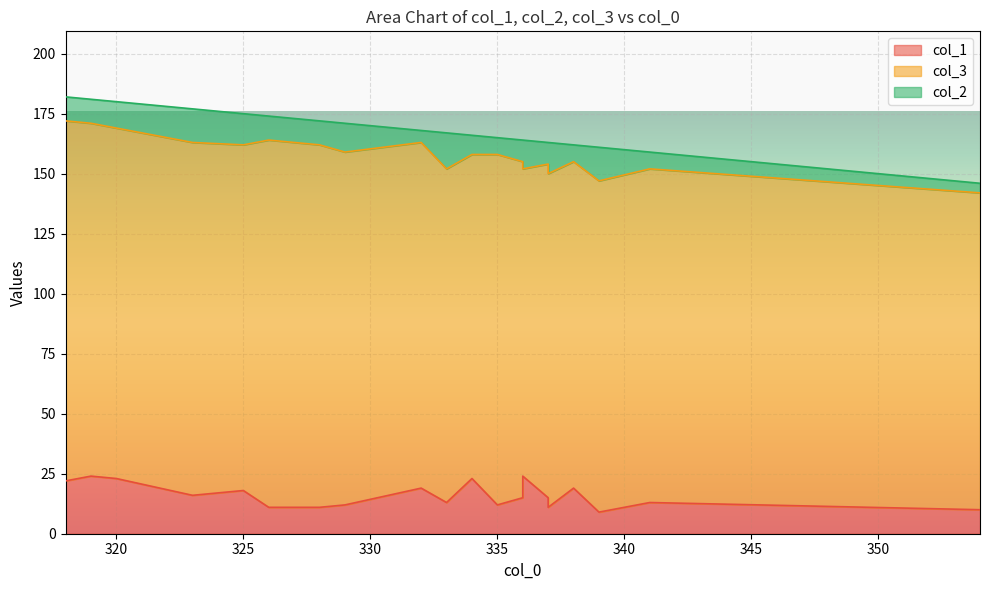

Reading right to left, list all the values displayed in this chart.

col_1: 325=18	323=16	339=9	336=24	354=10	334=23	337=11	337=15	329=12	341=13	335=12	336=15	326=11	318=22	338=19	332=19	333=13	319=24	328=11	320=23
col_3: 325=144	323=147	339=138	336=128	354=132	334=135	337=139	337=139	329=147	341=139	335=146	336=140	326=153	318=150	338=136	332=144	333=139	319=147	328=151	320=146
col_2: 325=13	323=14	339=14	336=12	354=4	334=8	337=13	337=9	329=12	341=7	335=7	336=9	326=10	318=10	338=7	332=5	333=15	319=10	328=10	320=11